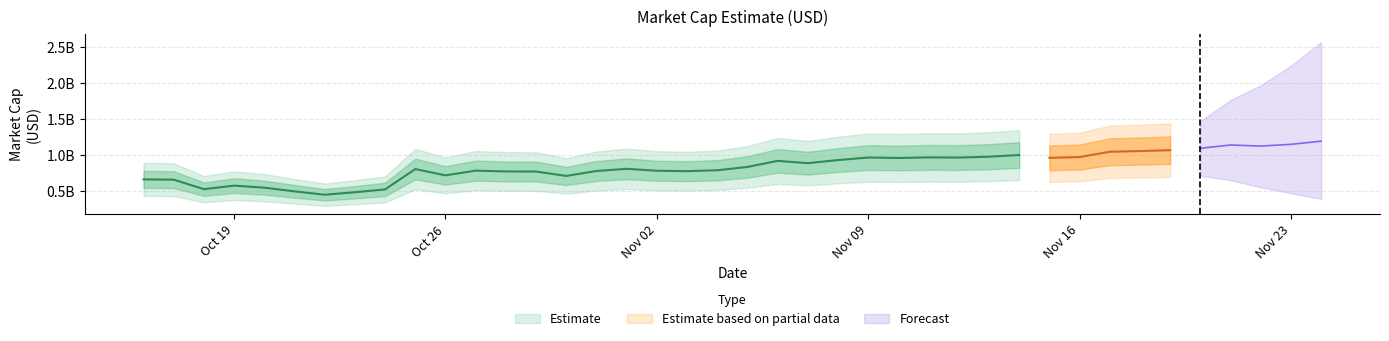

How many values are below 829535552?

20